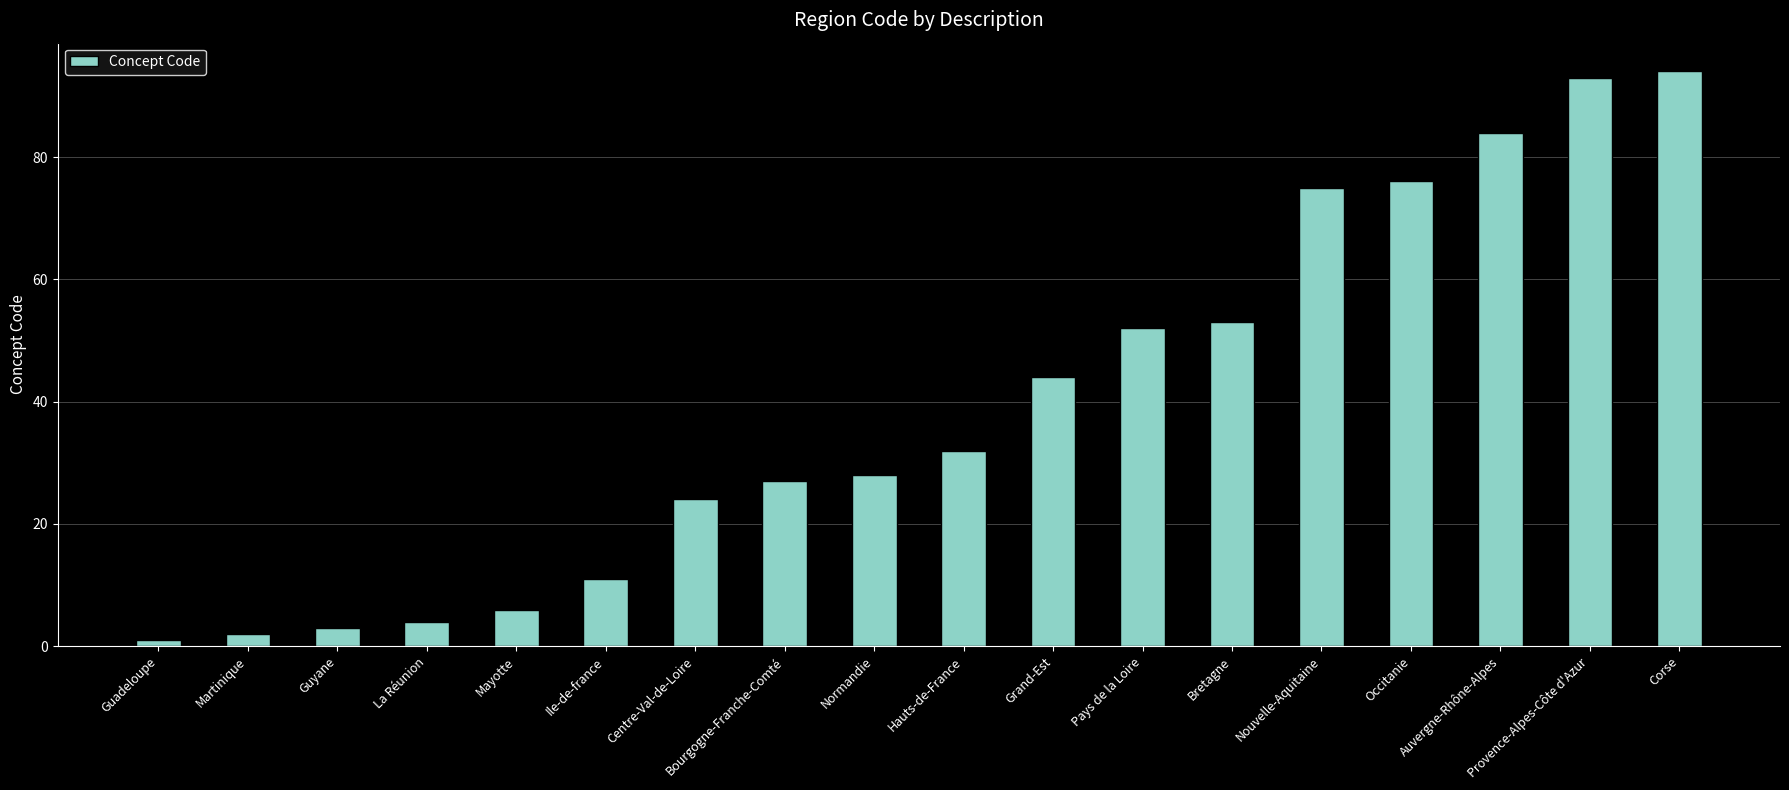

What is the change in value from Mayotte to Centre-Val-de-Loire?

+18